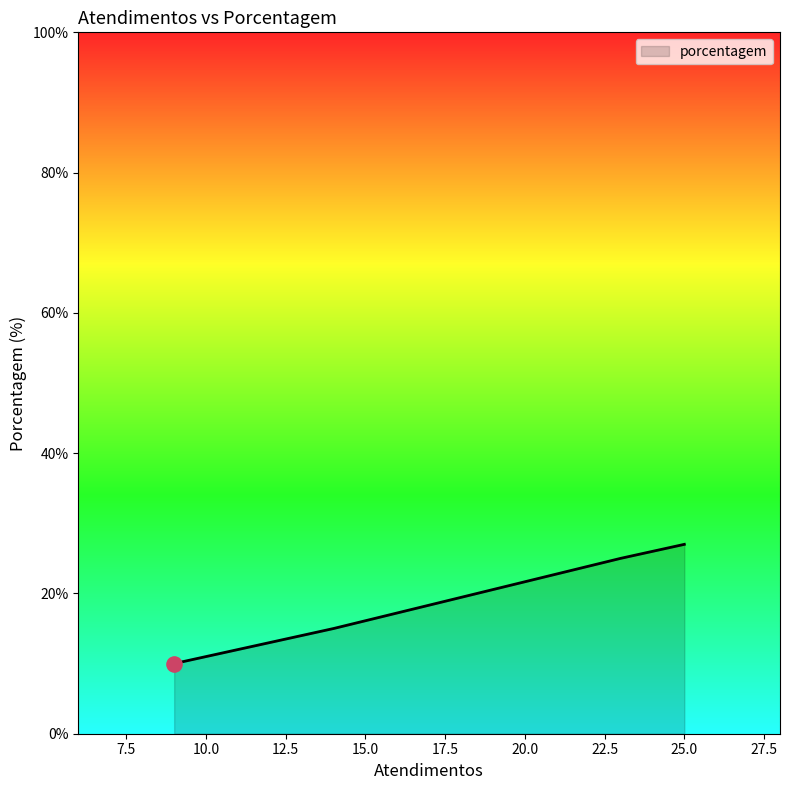

What is the greatest value displayed?

27